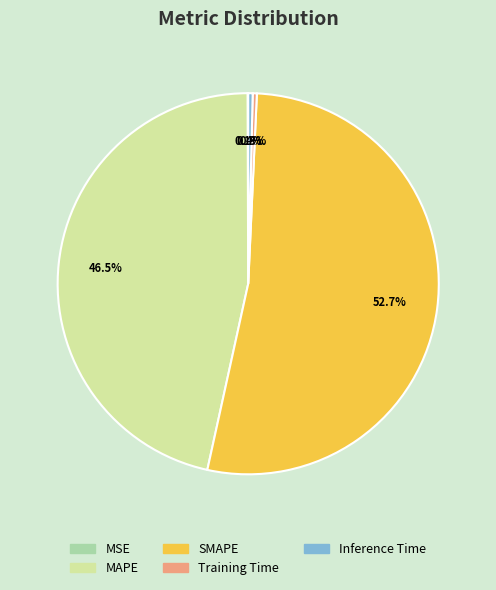

Between Inference Time and MAPE, which is larger?

MAPE